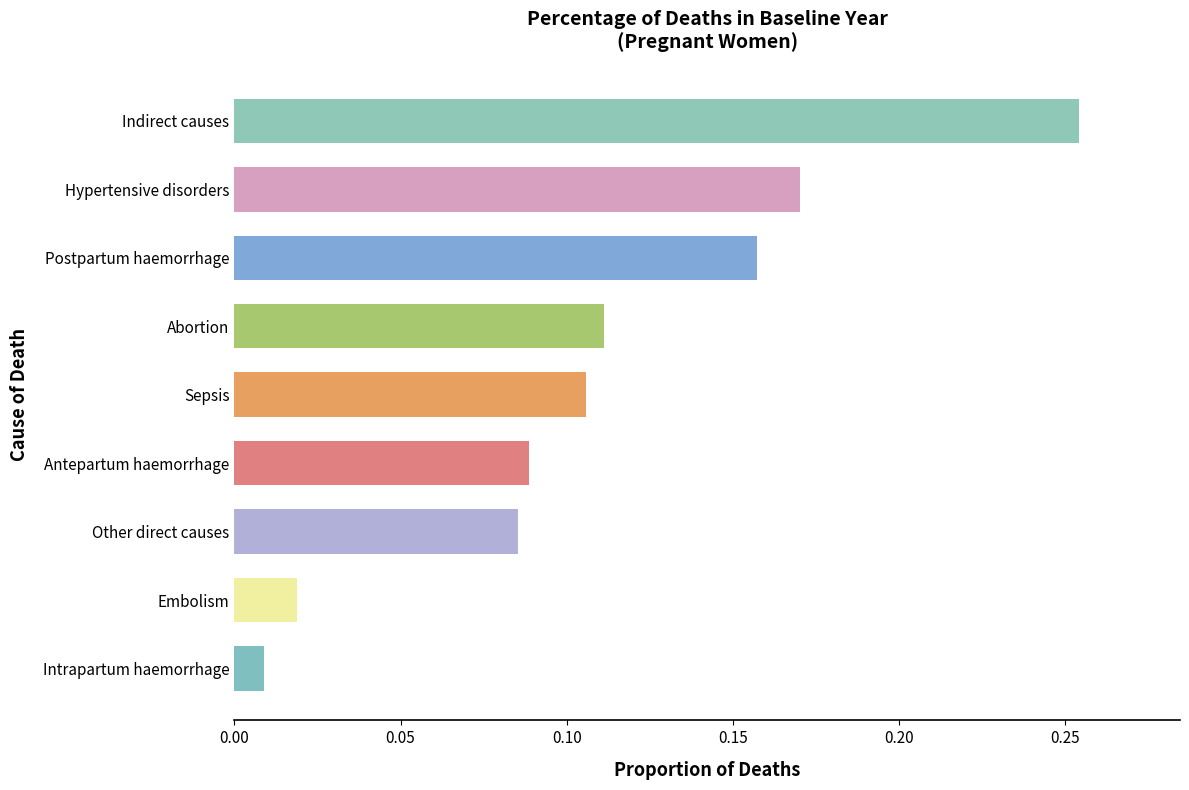

Which category has the highest value across all series?

Indirect causes